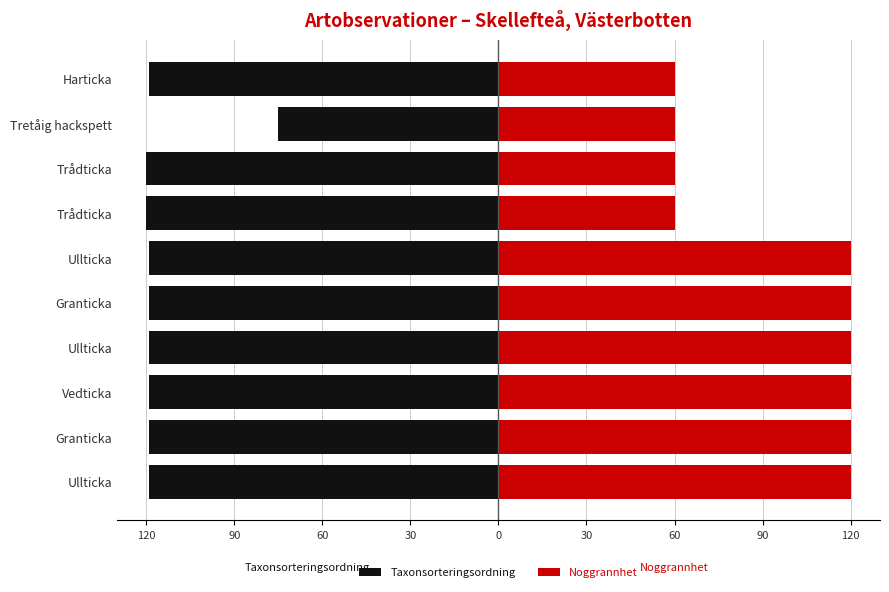

True or false: Taxonsorteringsordning has a value of -119.1 at Ullticka.

True